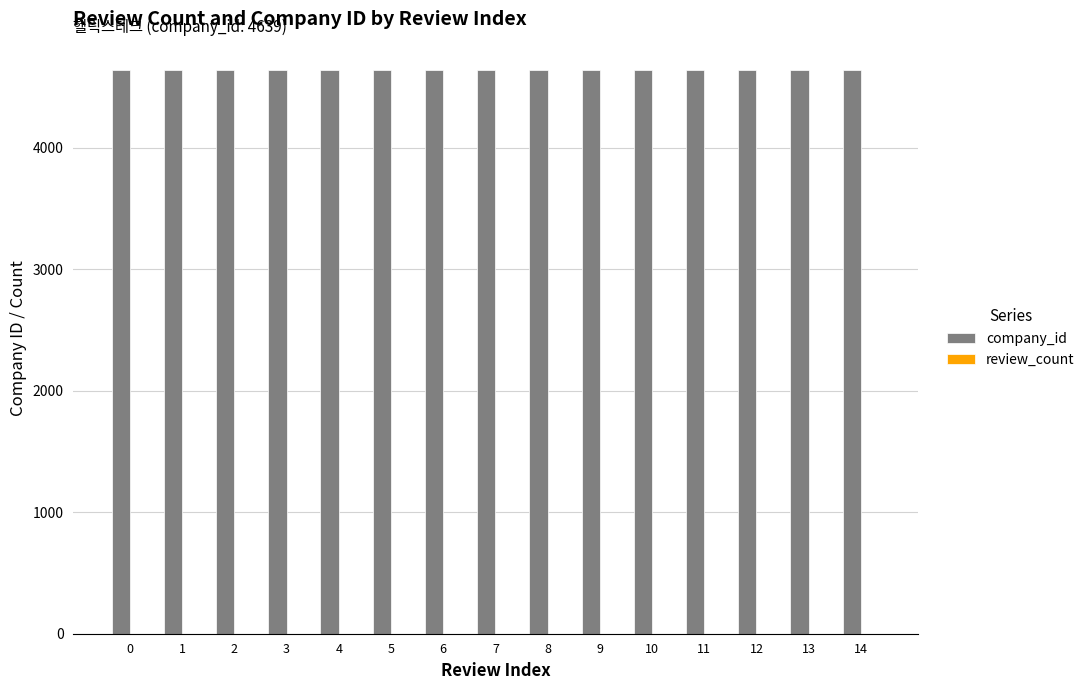

Are the bars horizontal?

No